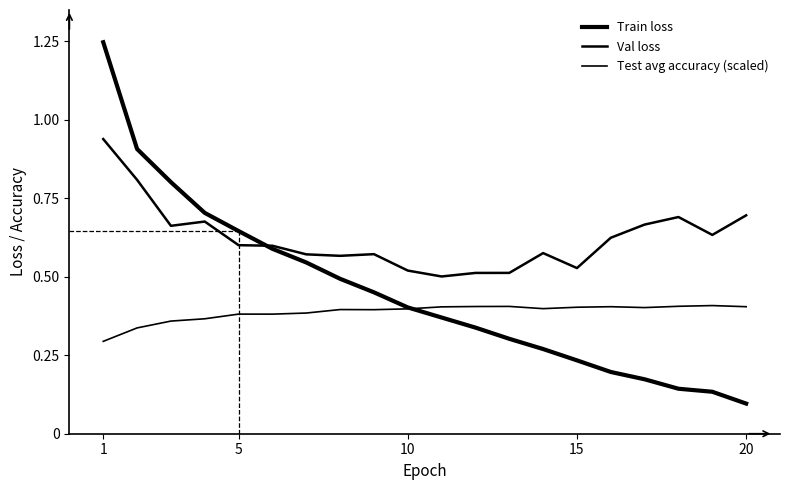

True or false: Test avg accuracy (scaled) and Val loss cross at least once.

False